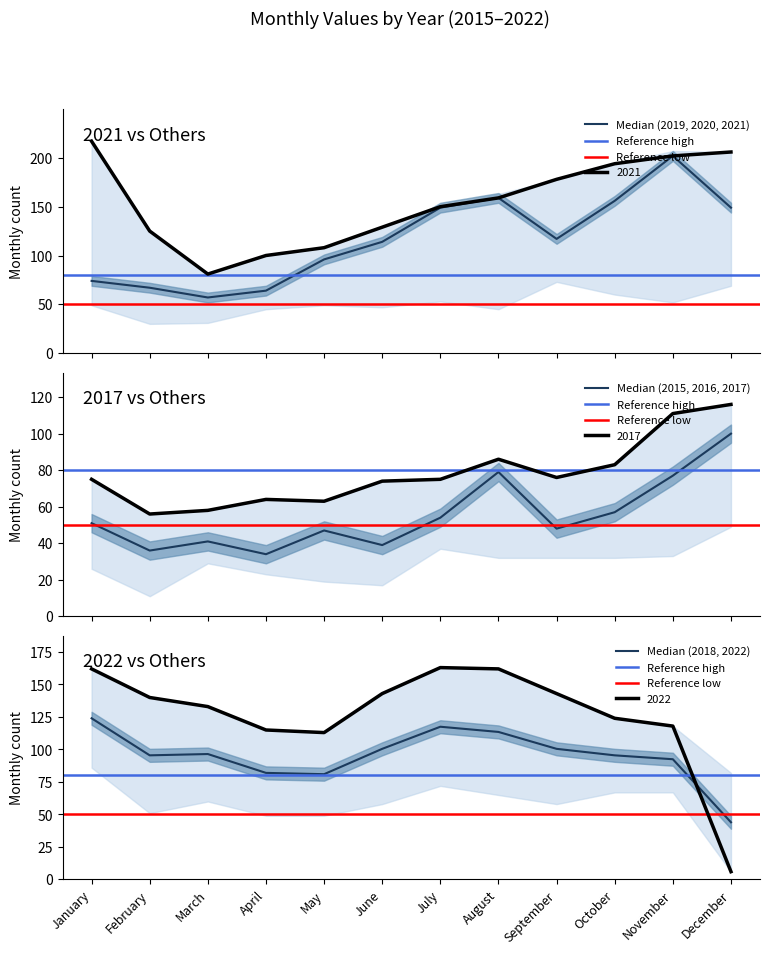

At which category does 2022 reach its first local peak?

July